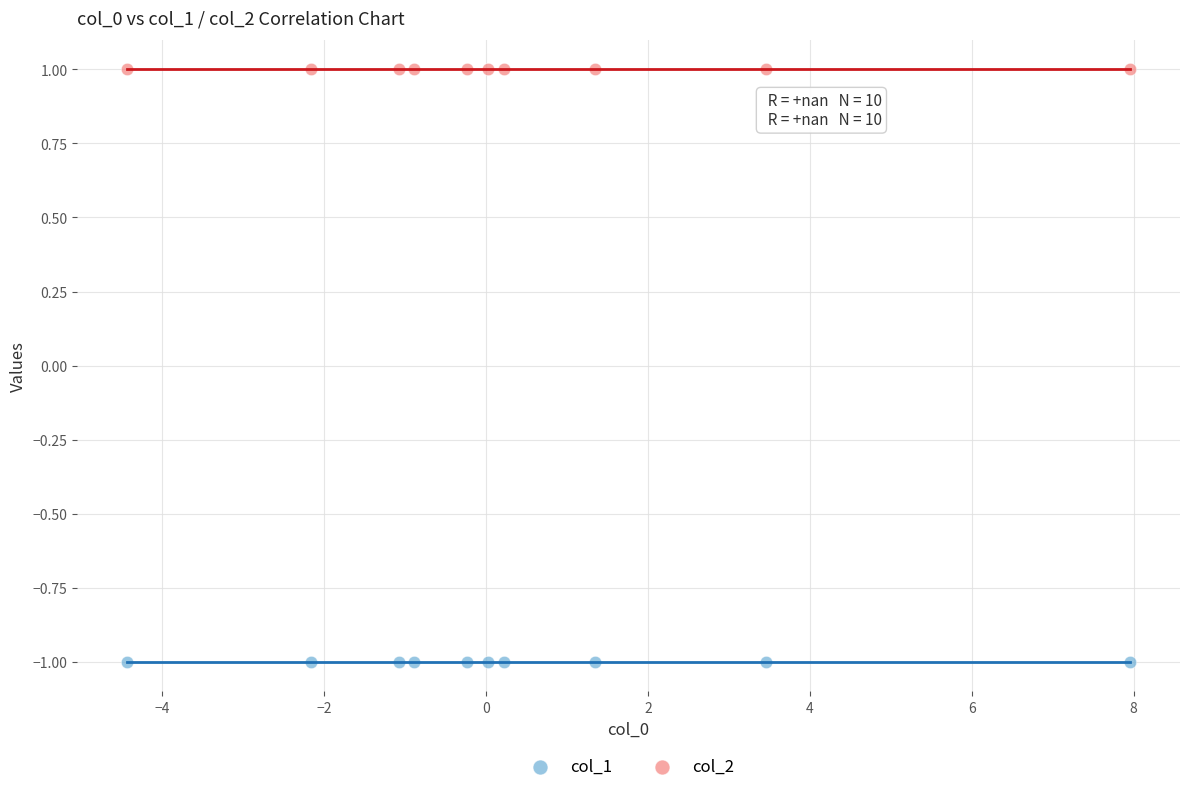

Which series reaches the minimum Y coordinate?

col_1